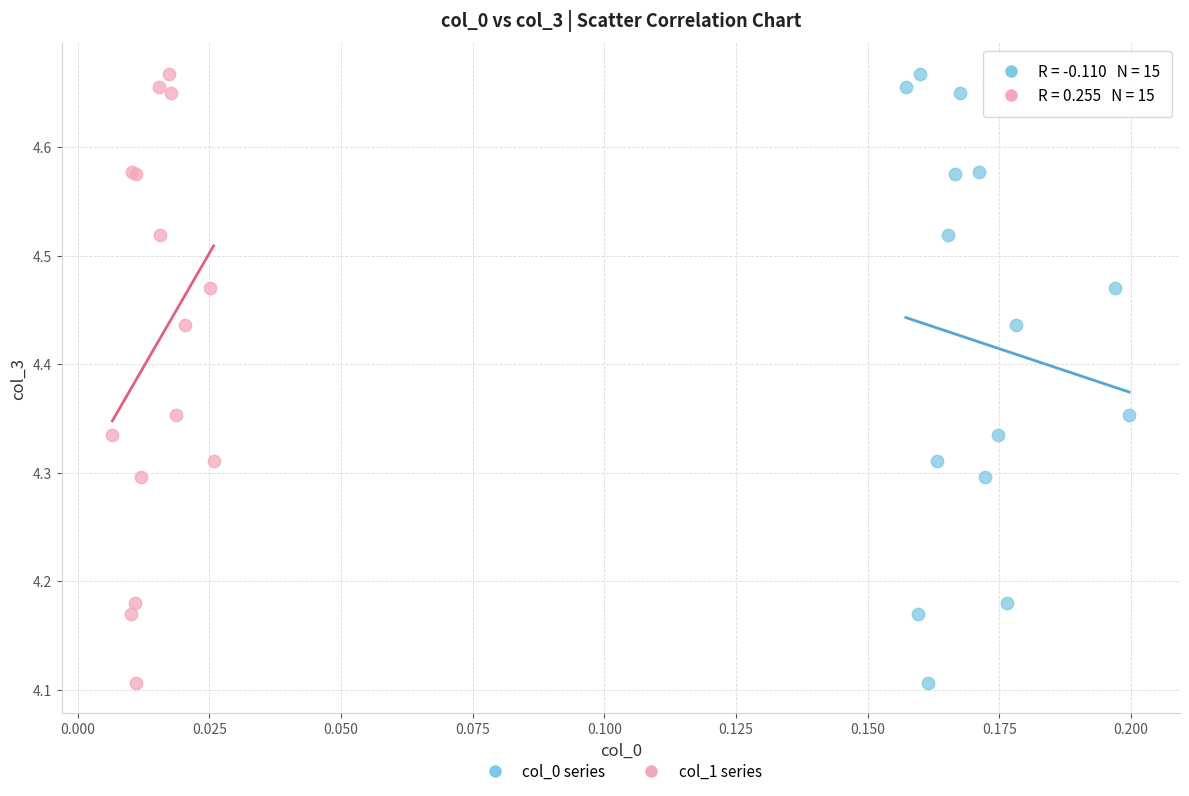

What are all the series names shown in the legend?

col_0 series, col_1 series